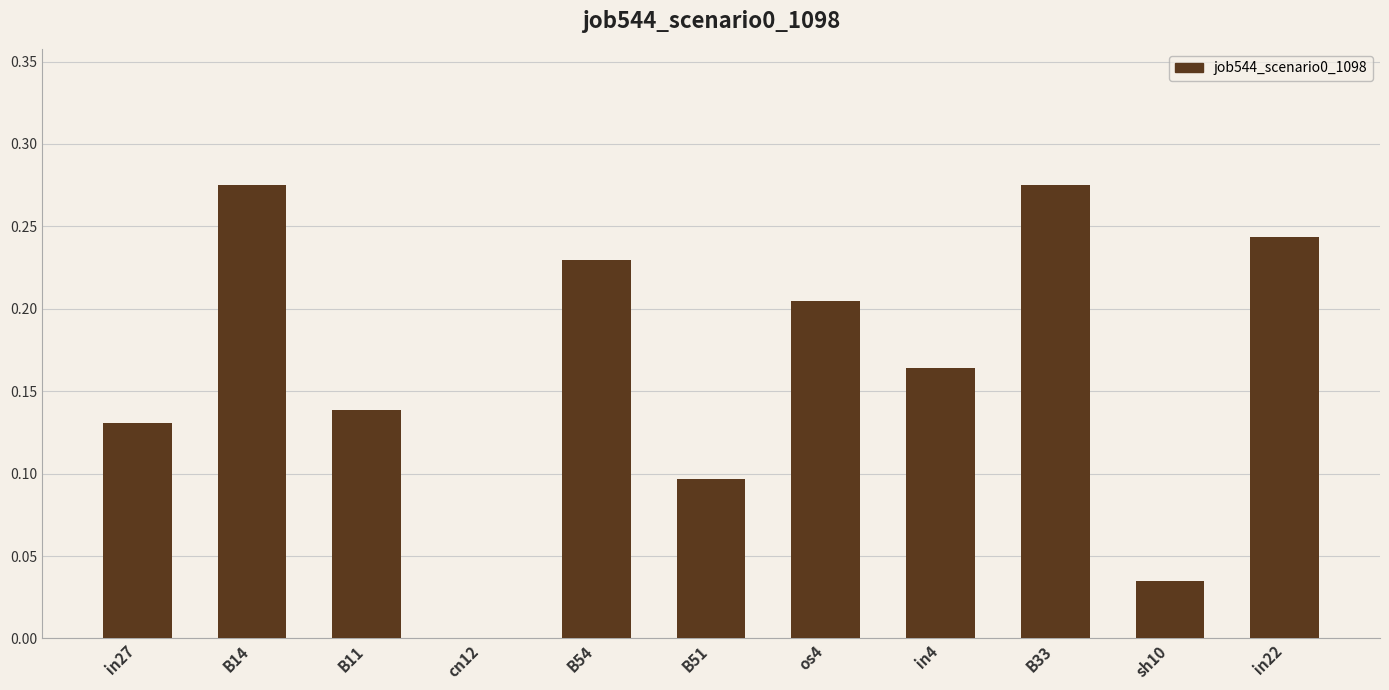

The chart shows a value of 0.0 at sh10. True or false?

True